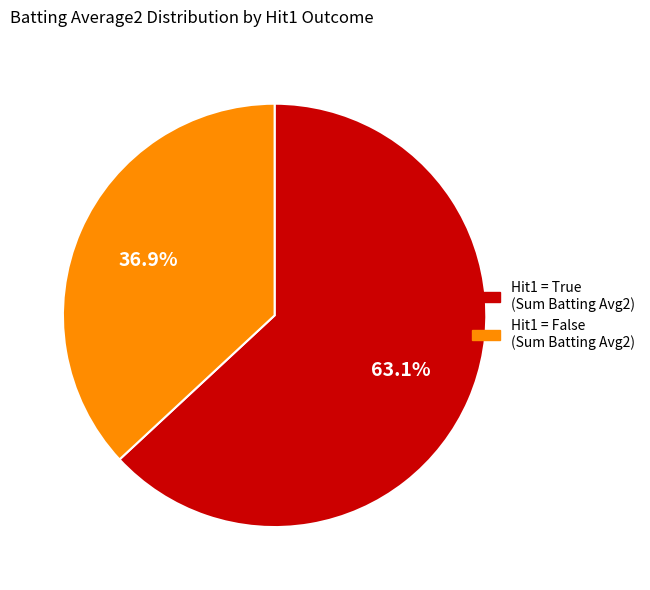

Is there any slice that represents more than half of the pie?

Yes